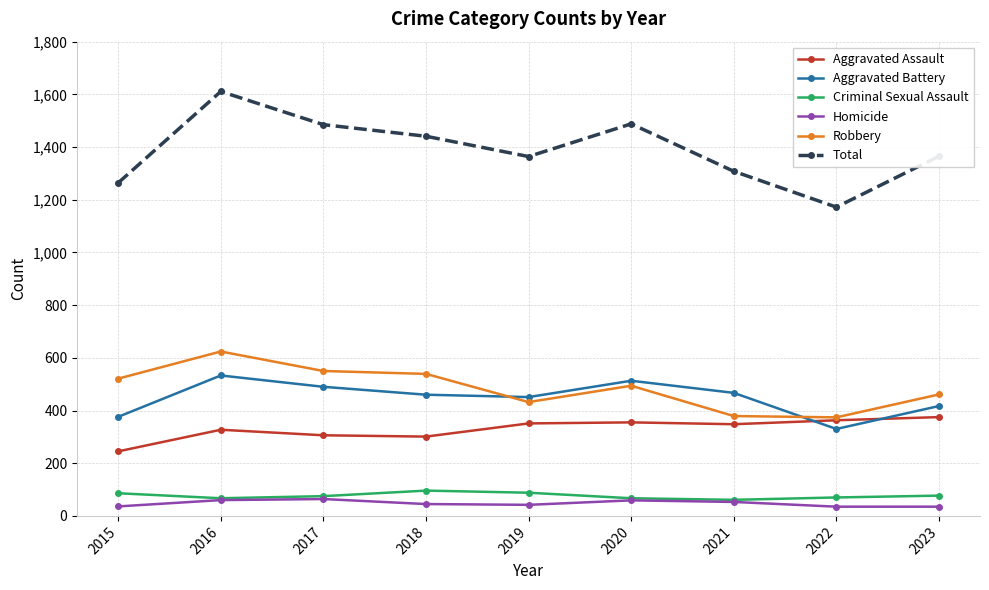

How many lines are shown in the chart?

6